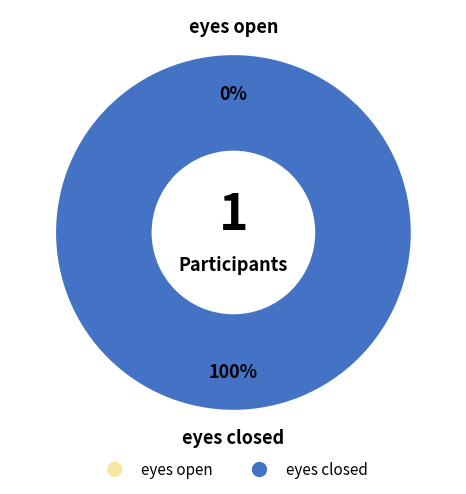

Rank the categories by value from lowest to highest.

eyes open, eyes closed